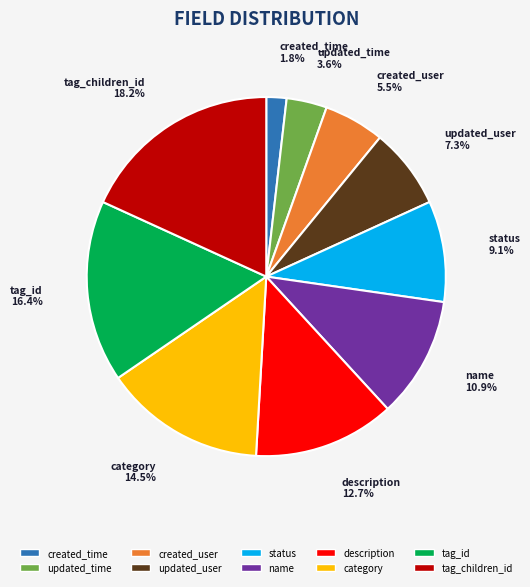

Rank the categories by value from highest to lowest.

tag_children_id, tag_id, category, description, name, status, updated_user, created_user, updated_time, created_time